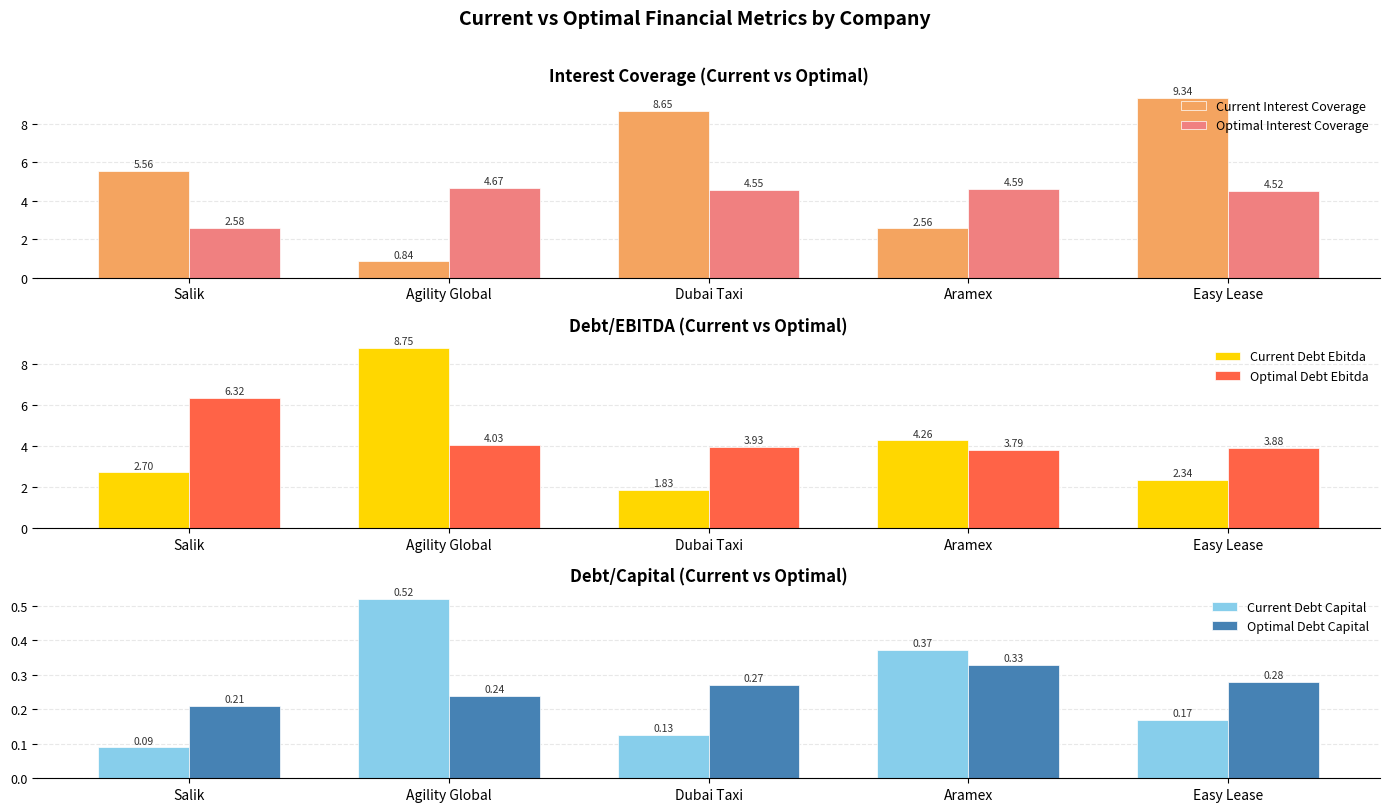

Where is Optimal Debt Capital nearest to the value 0?

Salik